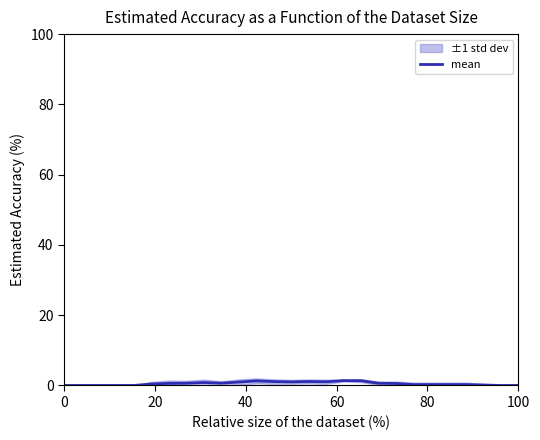

Reading left to right, transcribe all the data shown in this chart.

0.0	0.0	0.0	0.0	0.0	0.4	0.6	0.6	0.8	0.7	1.0	1.3	1.1	1.0	1.1	1.1	1.4	1.4	0.6	0.6	0.2	0.2	0.2	0.2	0.1	0.0	0.0